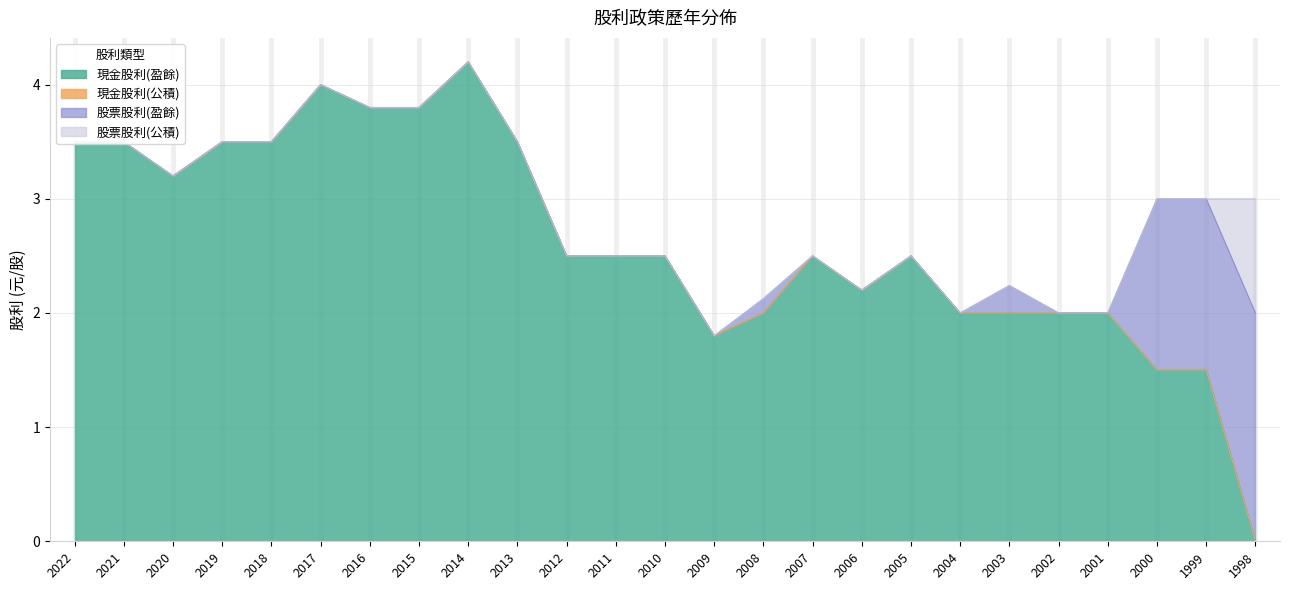

What is the value of the 現金股利(盈餘) point at the 22nd from the left?

2.0